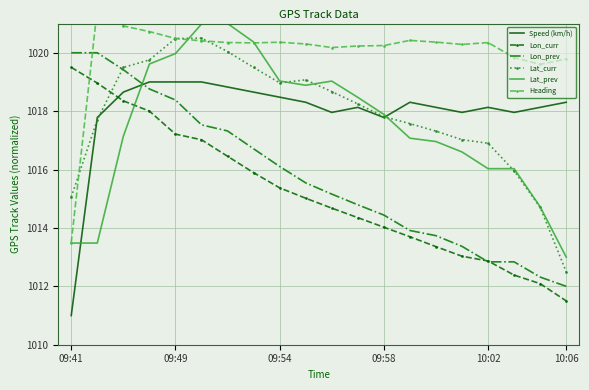

How many categories are shown in the chart?

20